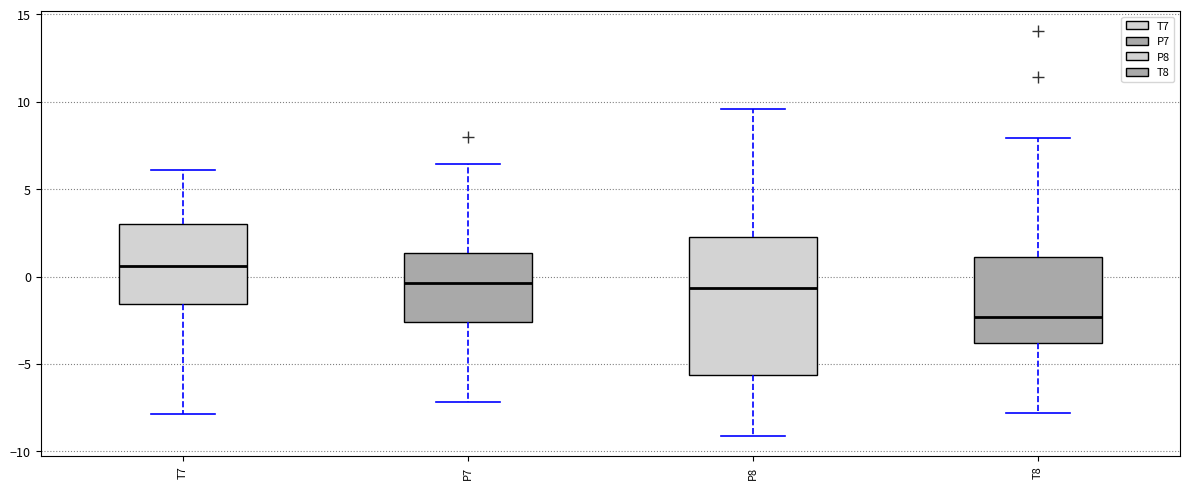

Where does the median line of the box for P7 sit on the y-axis? The values are not printed on the chart, so give them approximately, as read against the axis.

-0.5